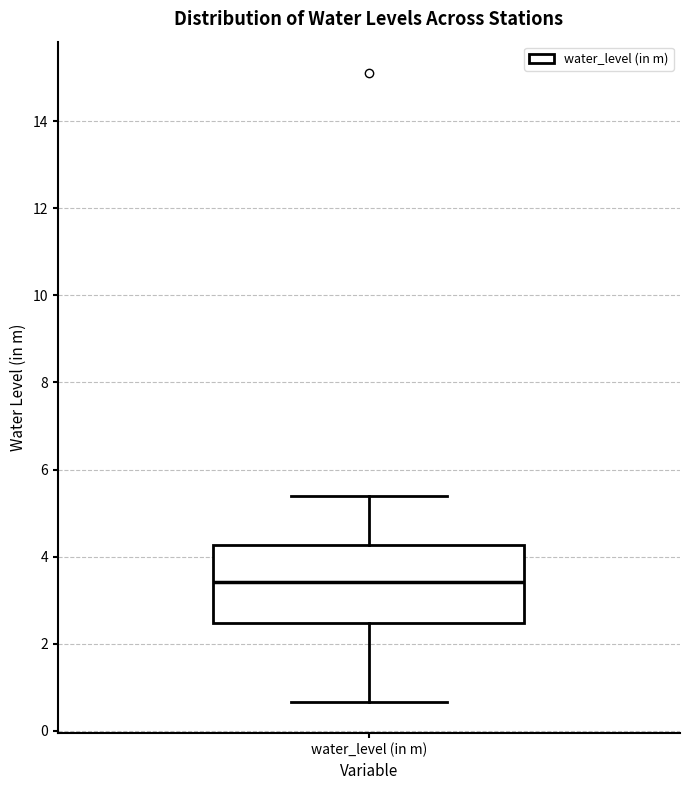

Transcribe this box plot: give where the median line is, the range the box spans, and where the two whiskers end, as read against the y-axis. The values are not printed on the chart, so give them approximately, as read against the axis.

median 3.4, box 2.4 to 4.2, whiskers 0.6 to 5.4